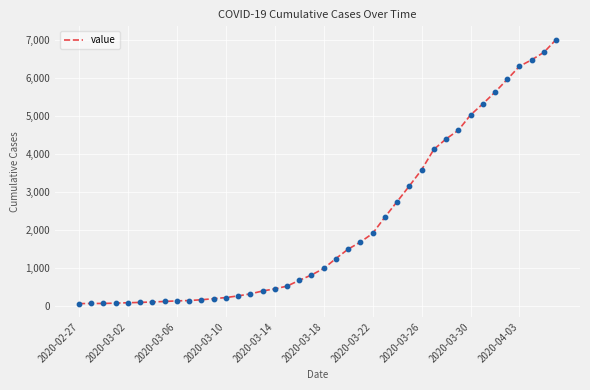

What is the maximum value shown in the chart?

7012